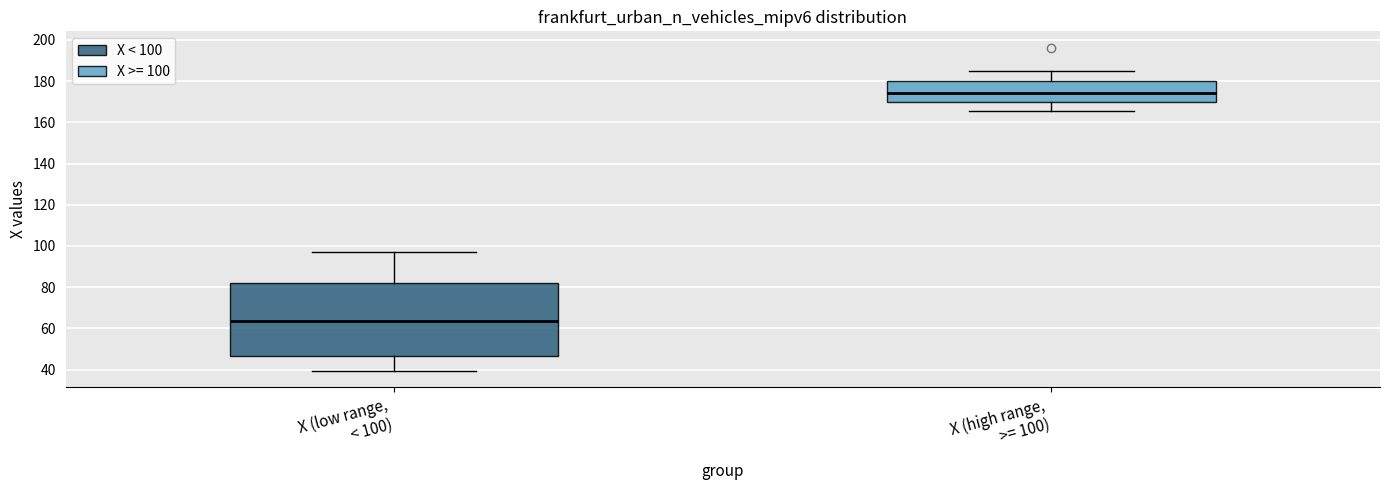

Reading left to right, read every box against the y-axis: the position of its median line, the range the box covers, and the ends of its whiskers. The values are not printed on the chart, so give them approximately, as read against the axis.

X (low range, < 100): median 64, box 46 to 82, whiskers 40 to 98
X (high range, >= 100): median 174, box 170 to 180, whiskers 166 to 186